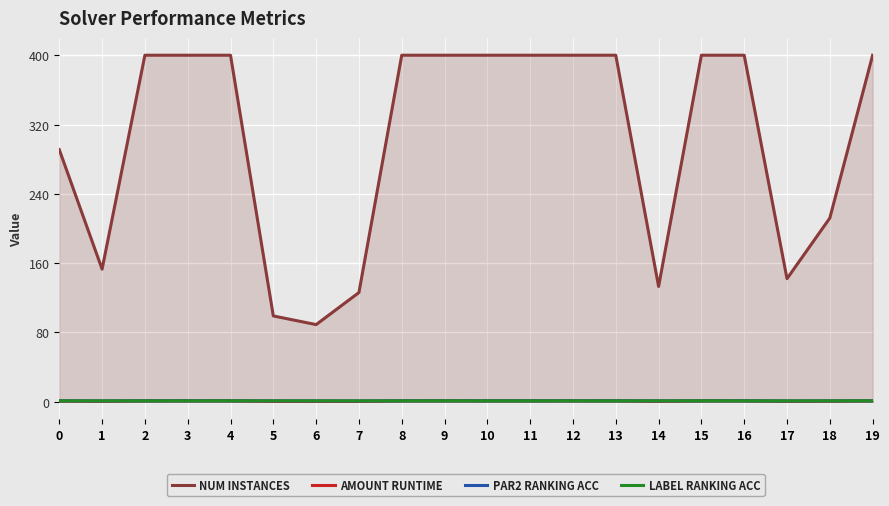

What is the difference between the second highest and minimum values in the NUM INSTANCES series?

311.0